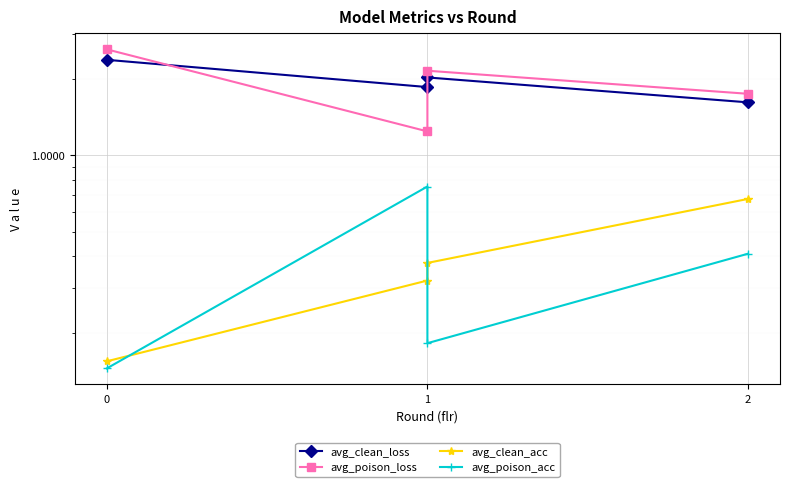

What is the sum of all avg_poison_acc values?

1.5